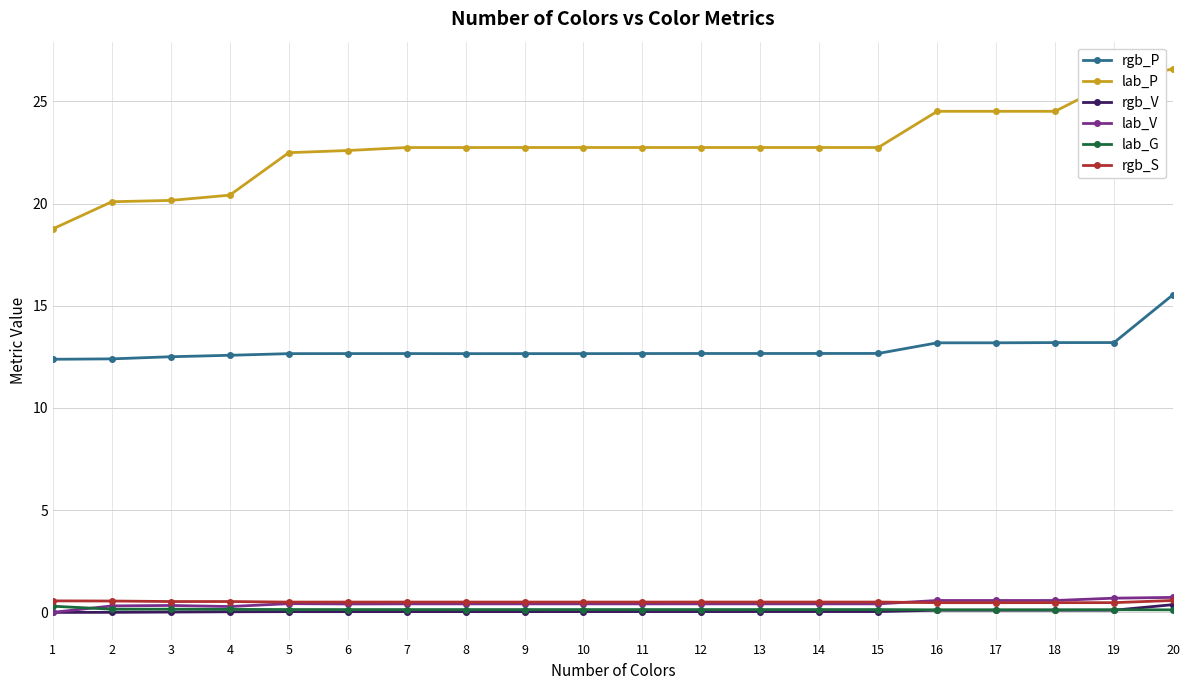

True or false: lab_P and rgb_S intersect in this chart.

False